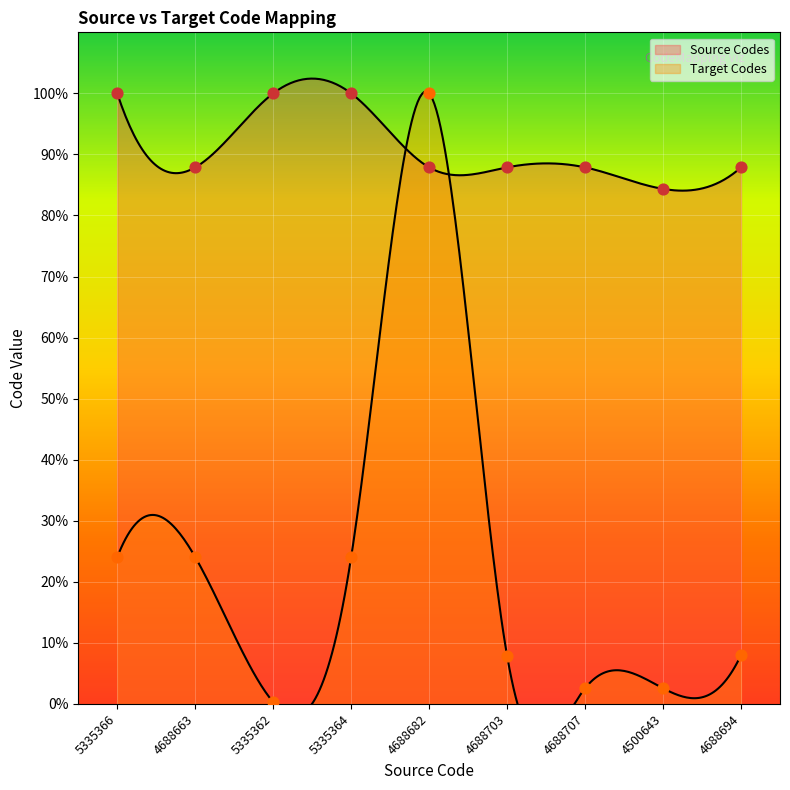

Is the value of Target Codes at 5335364 greater than the value of Source Codes at 5335366?

No